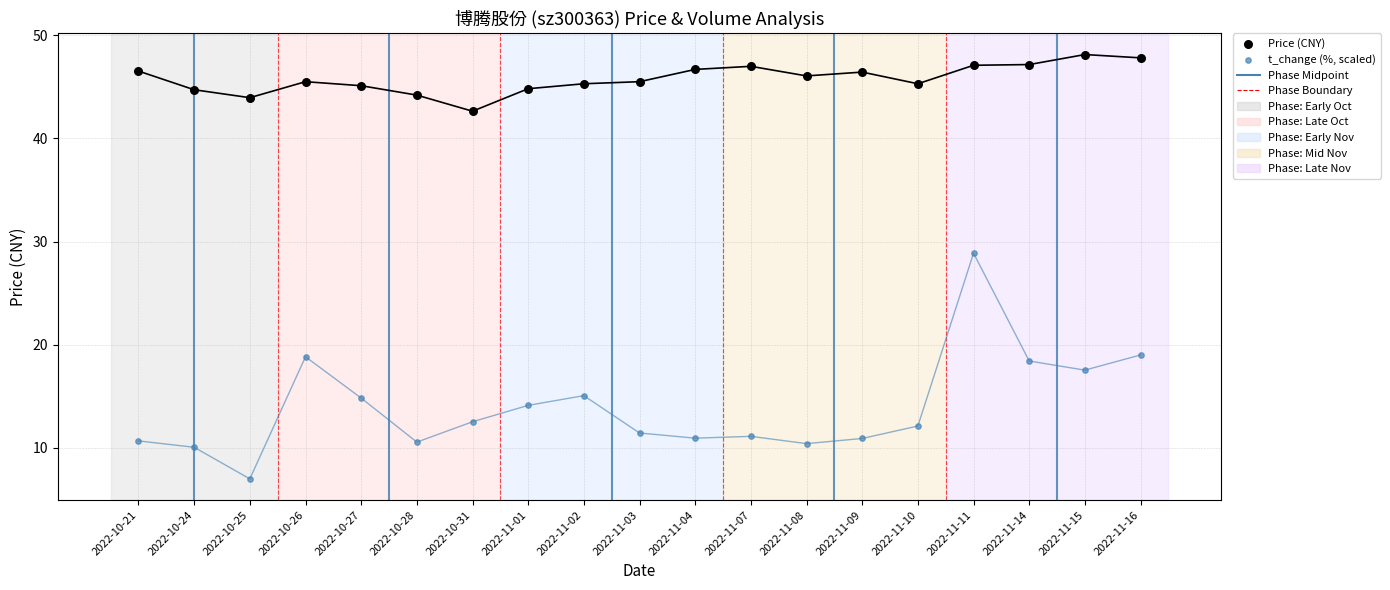

Which series contains the lowest Y value?

t_change (%, scaled)